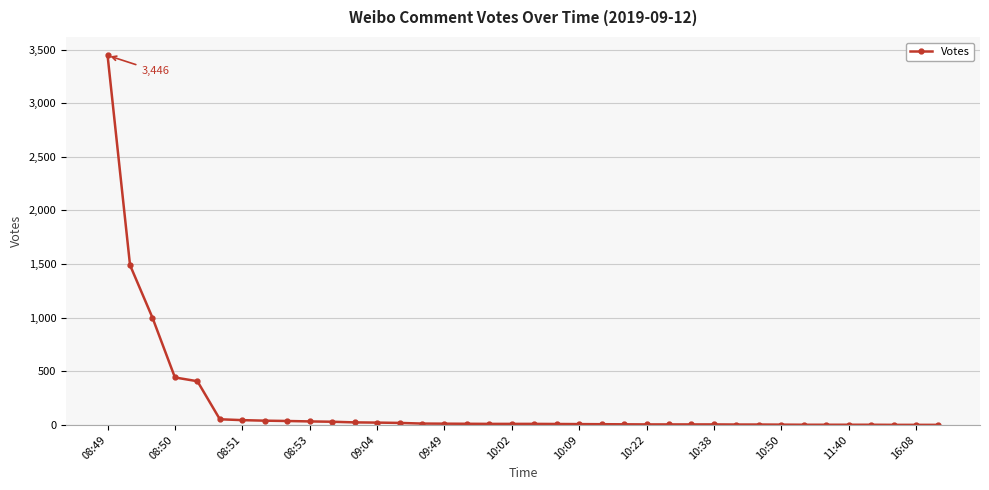

What is the sum of all values?

7192